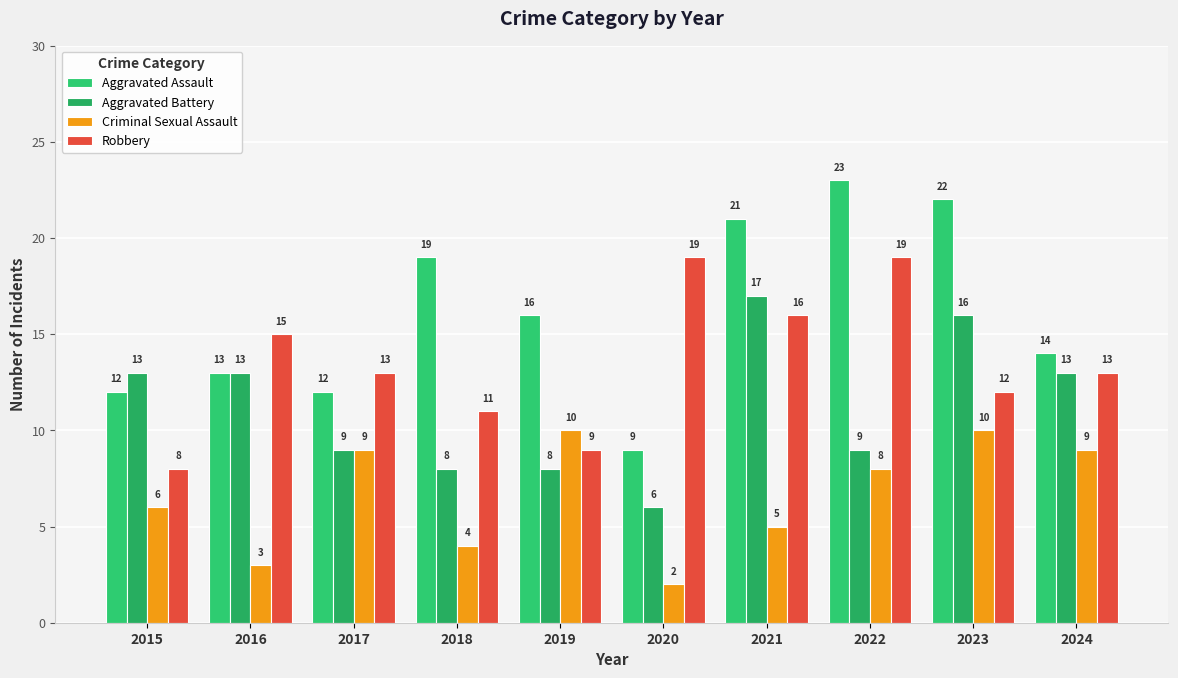

What is the average value of the Robbery series?

14